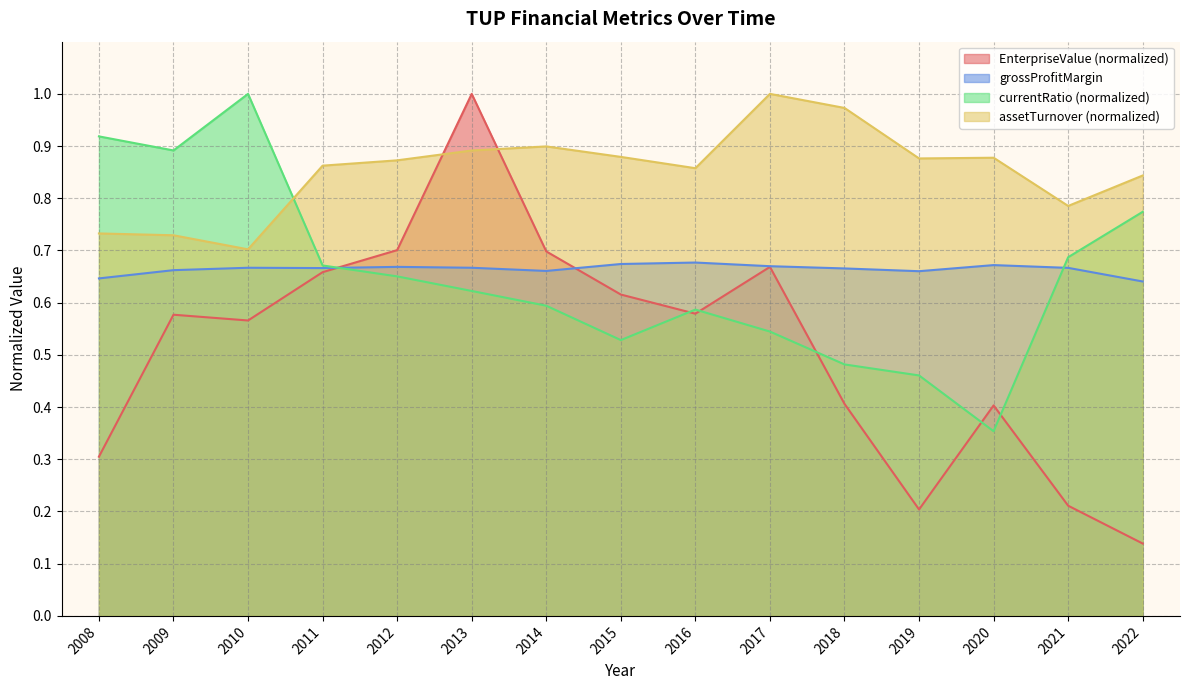

Between 2010 and 2016, which series saw the biggest shift?

currentRatio (normalized)